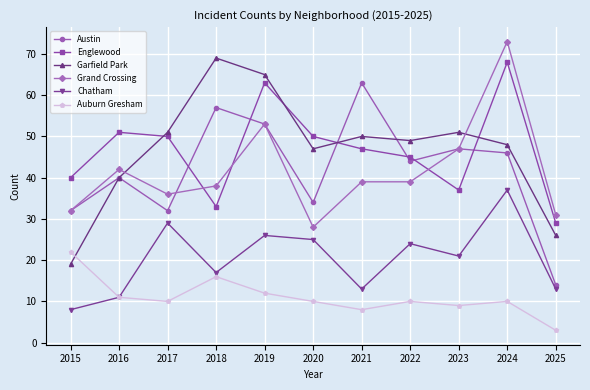

What is the sum of all Grand Crossing values?

458